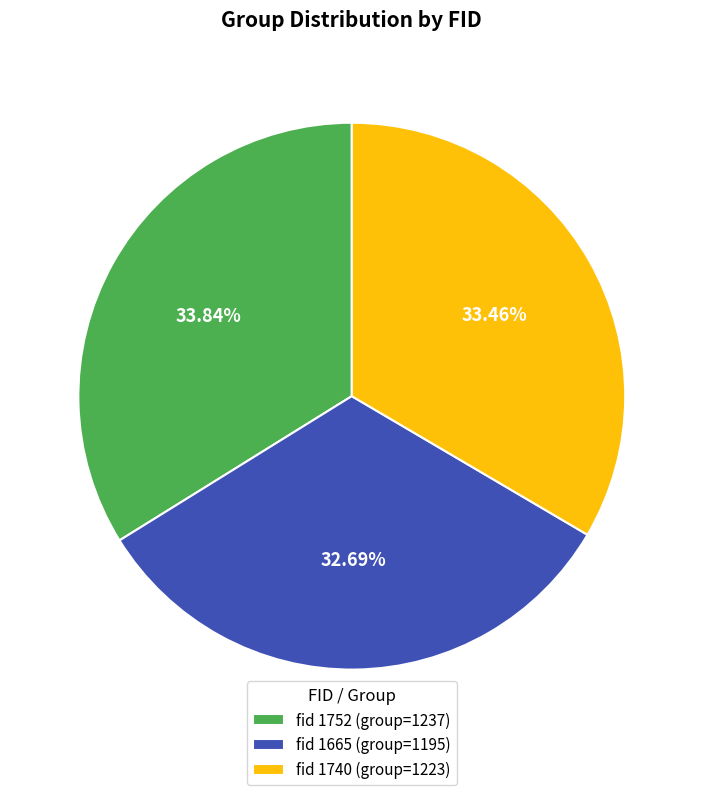

What is the ratio of the value at fid 1752 (group=1237) to the value at fid 1740 (group=1223)?

1.0